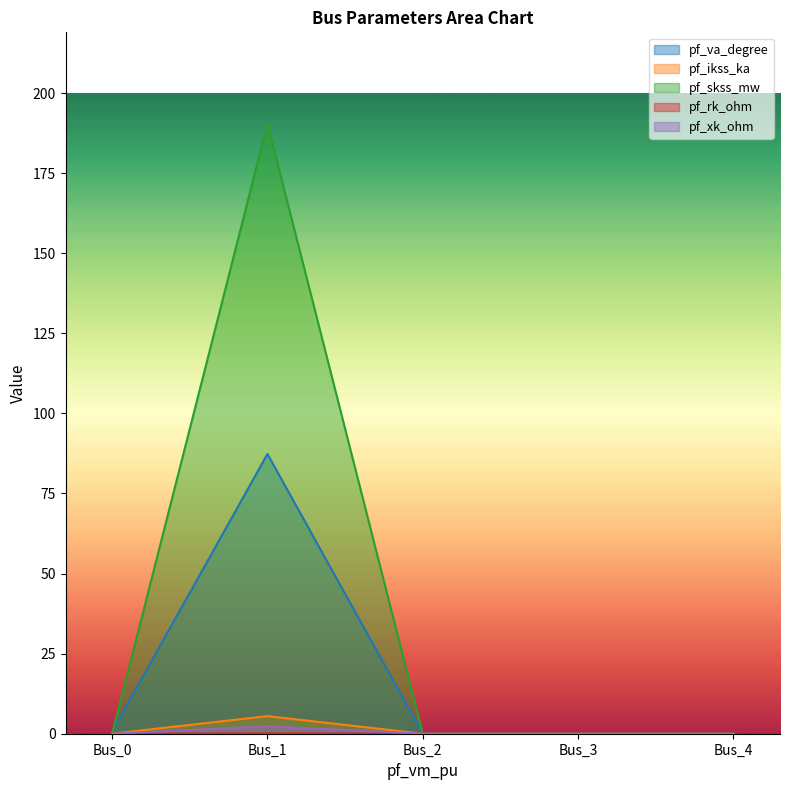

Which series has the largest total across all categories?

pf_skss_mw